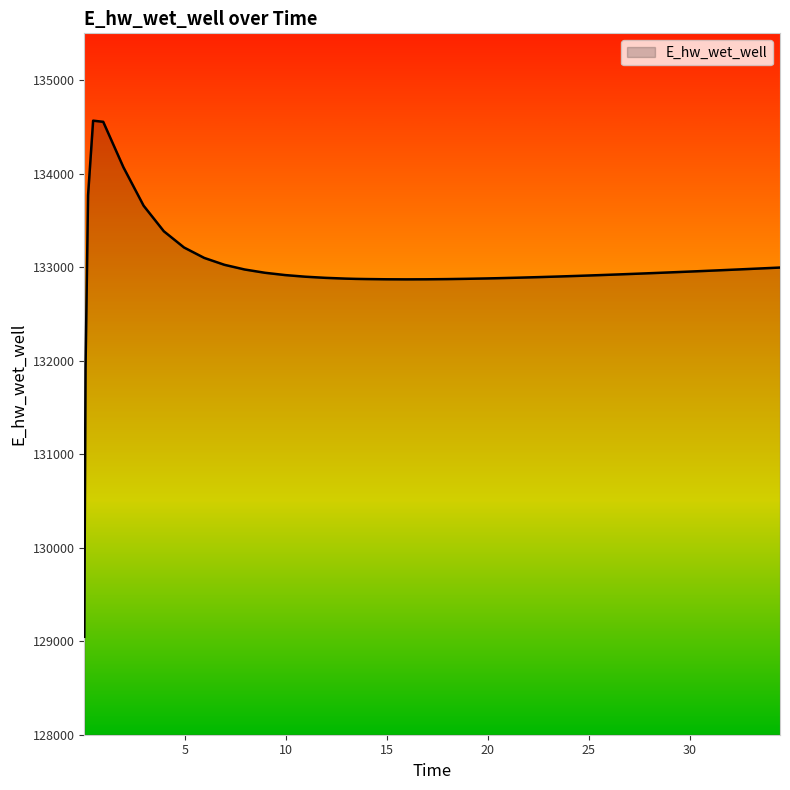

What is the greatest value displayed?

134566.0